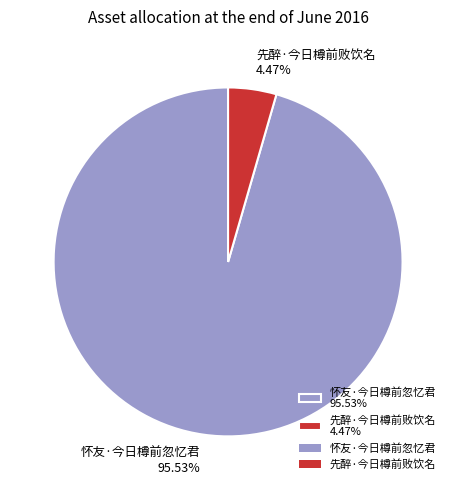

How much of the chart is everything except 先醉·今日樽前败饮名?

95.5%